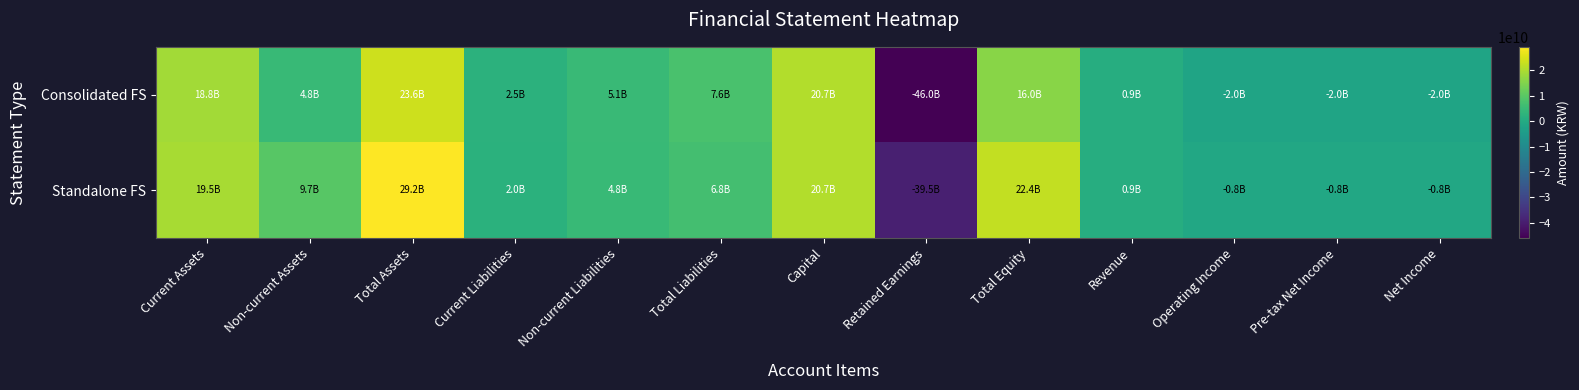

What is the greatest value displayed?

29246440575